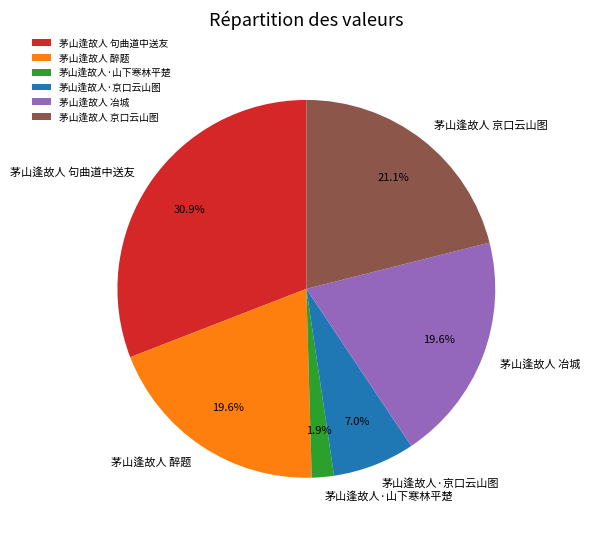

Is there a majority slice in this chart?

No